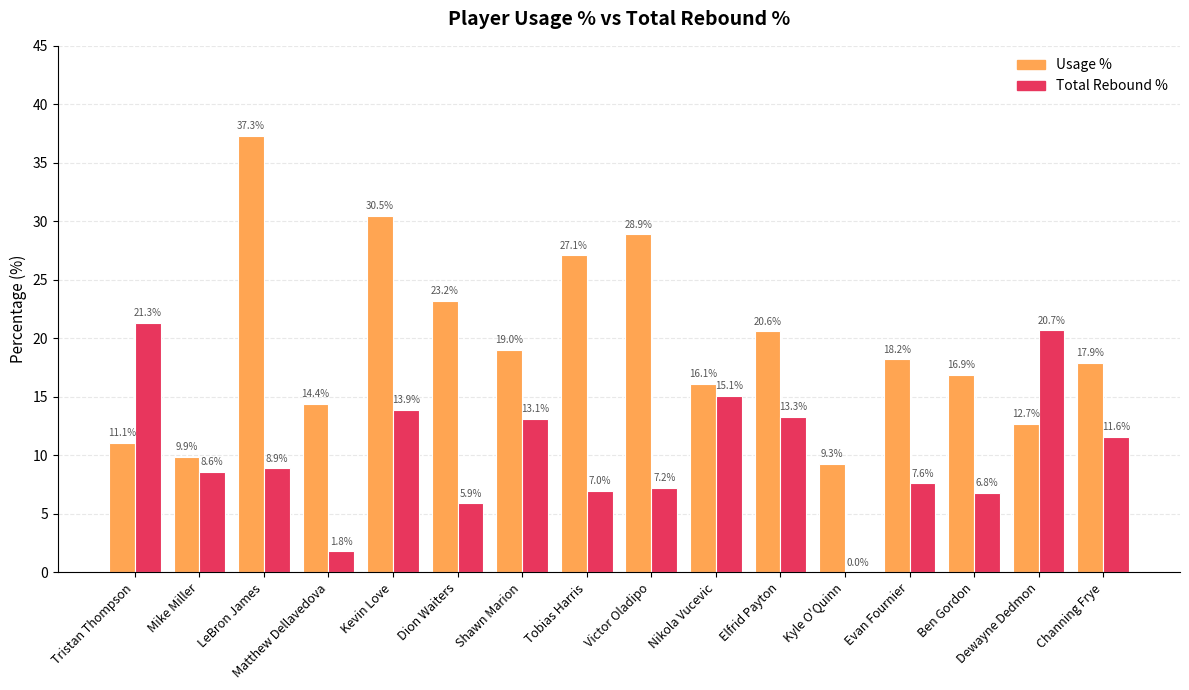

What is the maximum value shown in the chart?

37.3